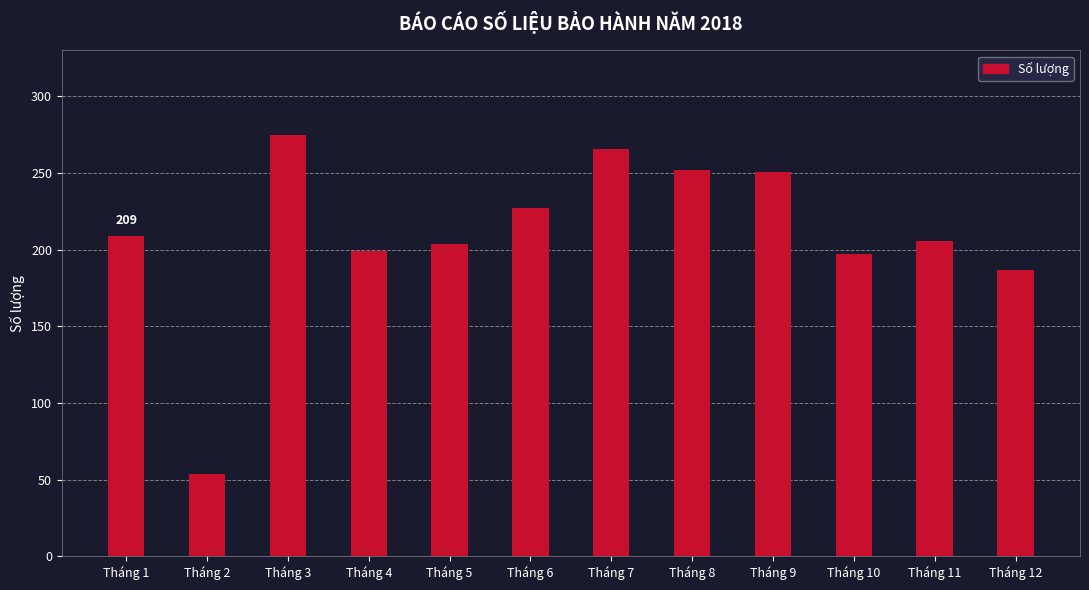

What is the change in value from Tháng 2 to Tháng 7?

+212